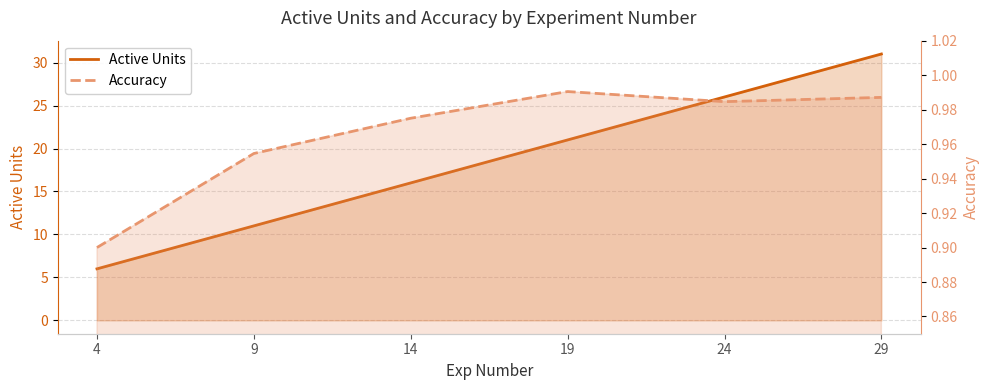

What is the average value of the Accuracy series?

1.0